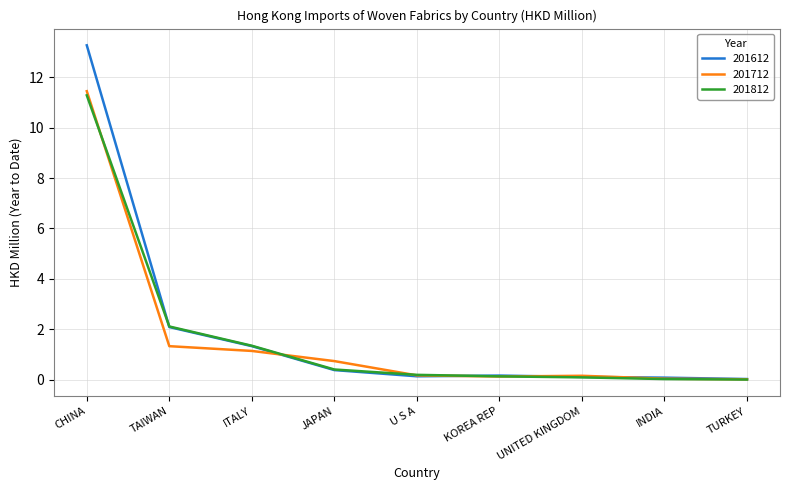

What is the spread (max minus min) of values at CHINA?

2.0